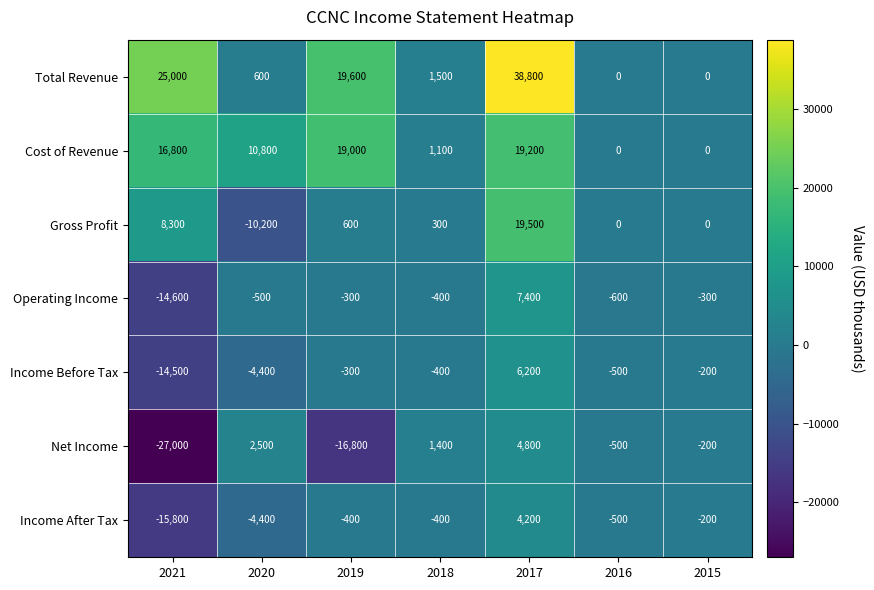

How many series are shown in this chart?

7